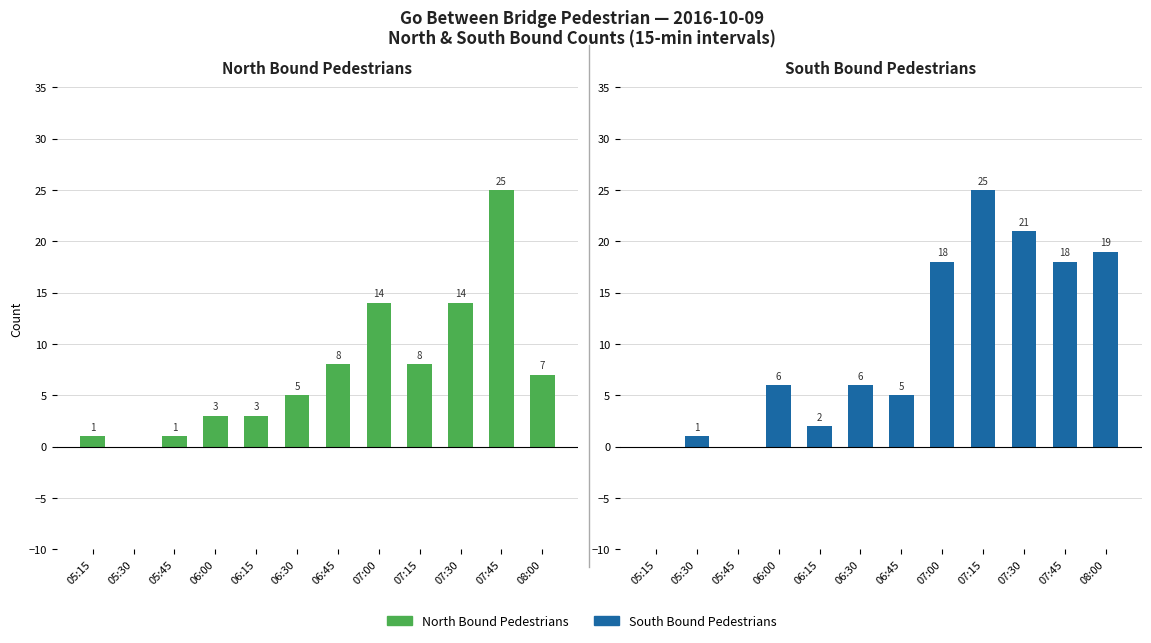

At which label does South Bound Pedestrians first exceed 6?

07:00